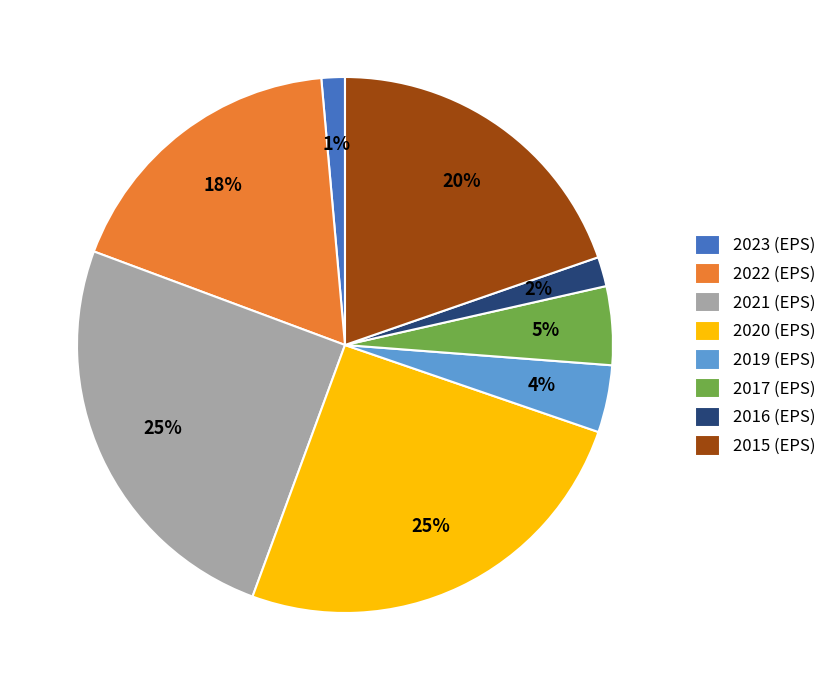

What percentage is the 2016 (EPS) slice, to the nearest percent?

2%